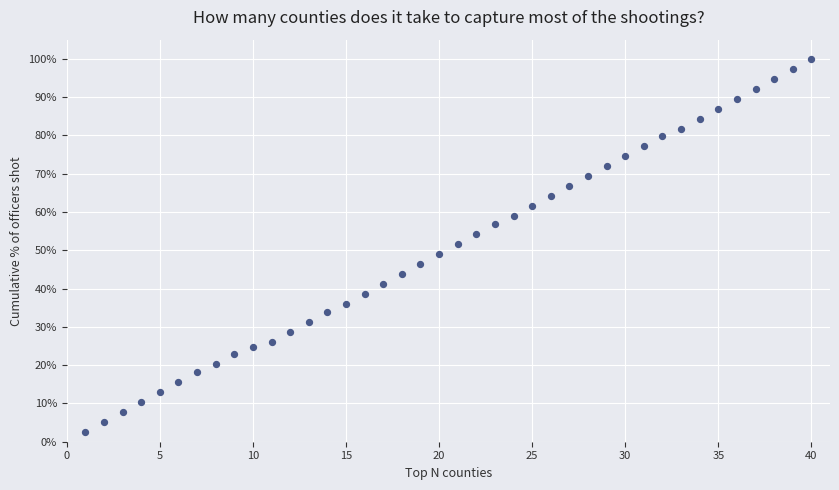

What is the range of Y values (max minus min)?

97.4